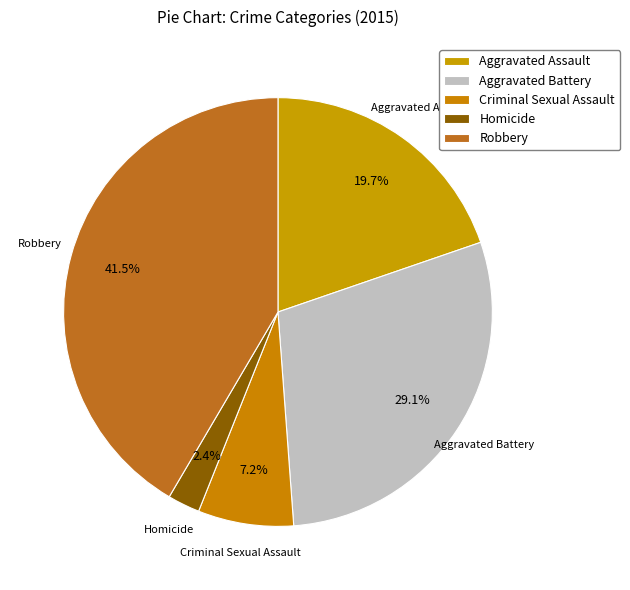

Count the number of slices in the pie.

5